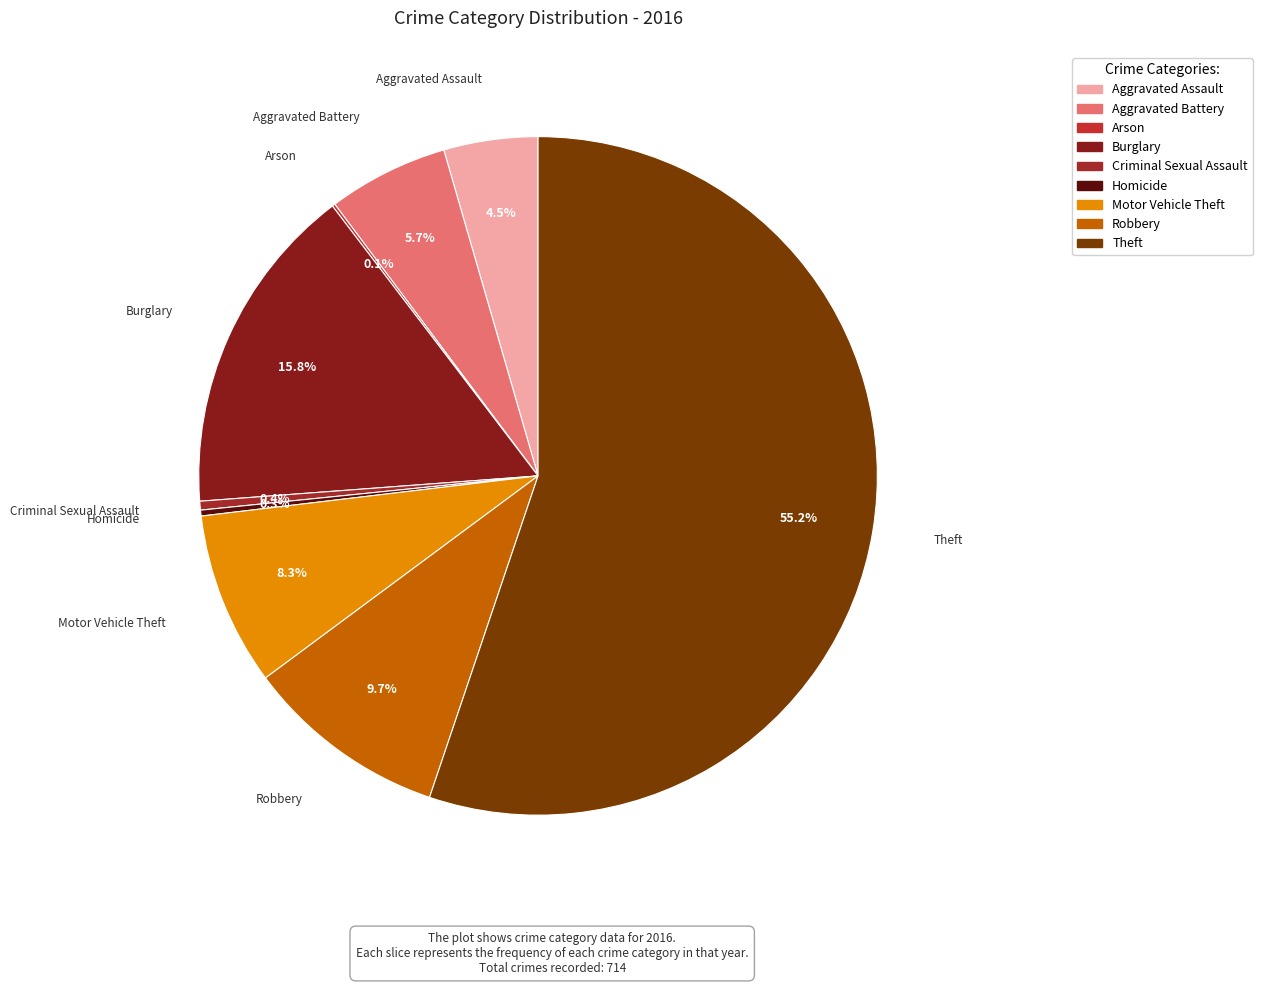

Which has a higher value, Robbery or Aggravated Assault?

Robbery